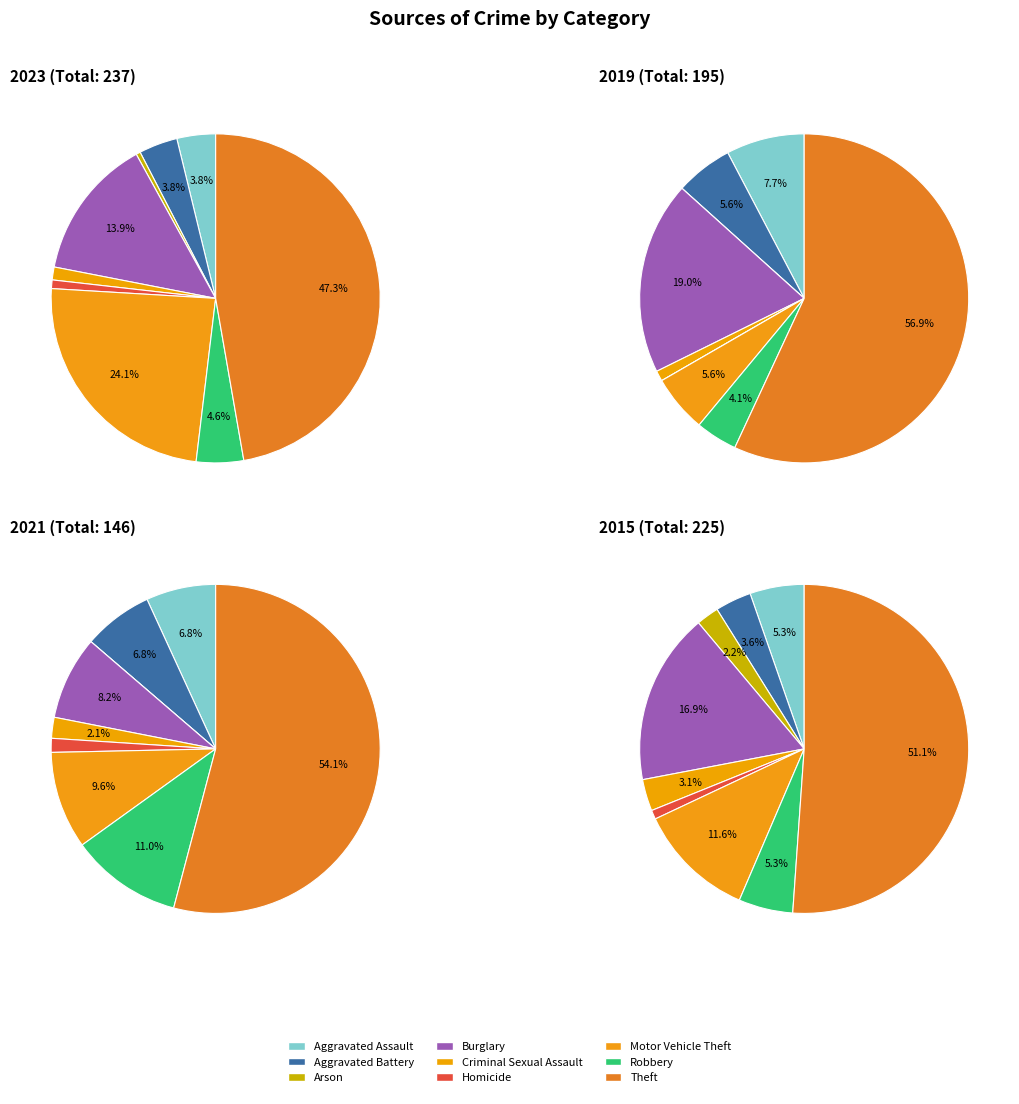

What is the spread (max minus min) of values at 5?

2